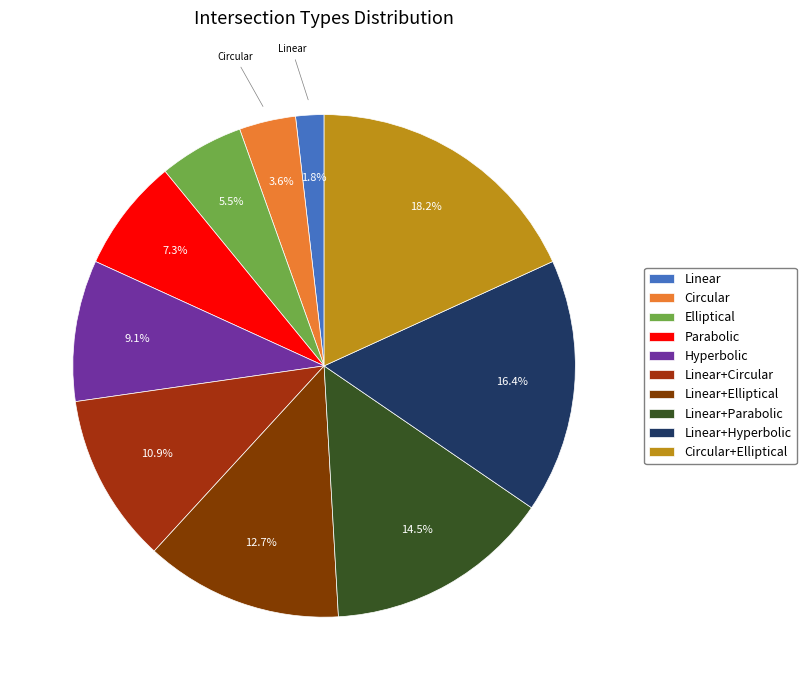

Is Hyperbolic the majority of the pie?

No